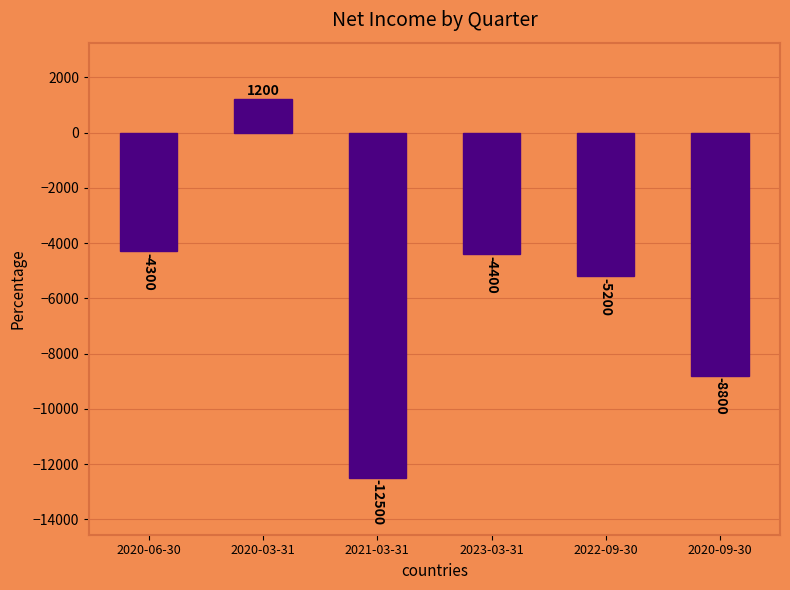

What position from the right is 2022-09-30?

2